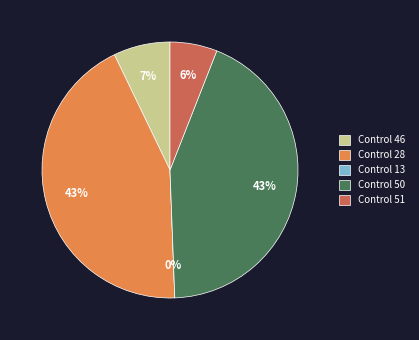

How many slices are in this pie chart?

5